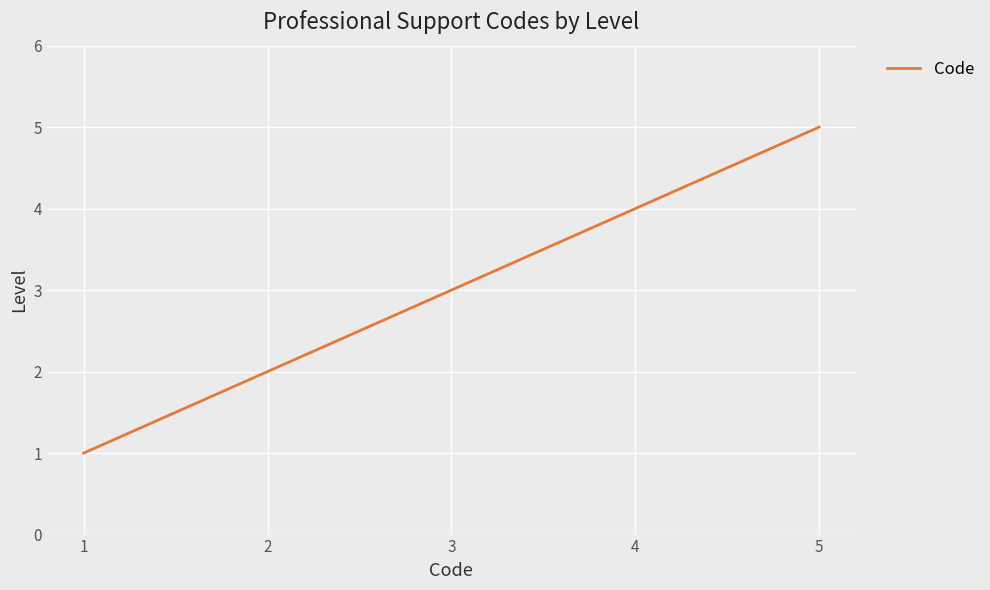

What is the greatest value displayed?

5